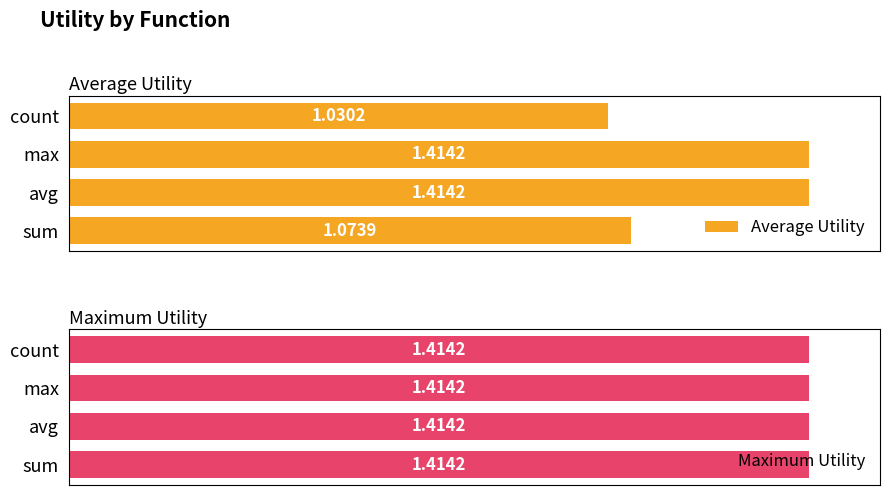

The value of Average Utility at count is 1.7. True or false?

False